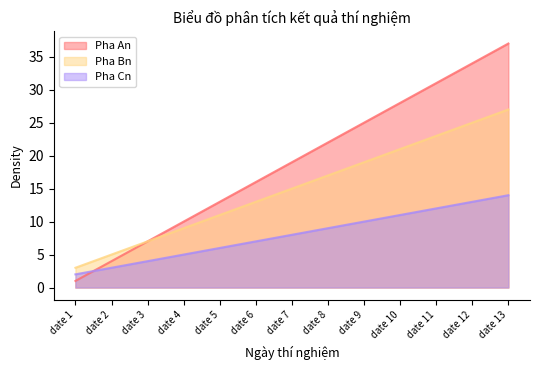

Which series has the widest spread of values?

Pha An